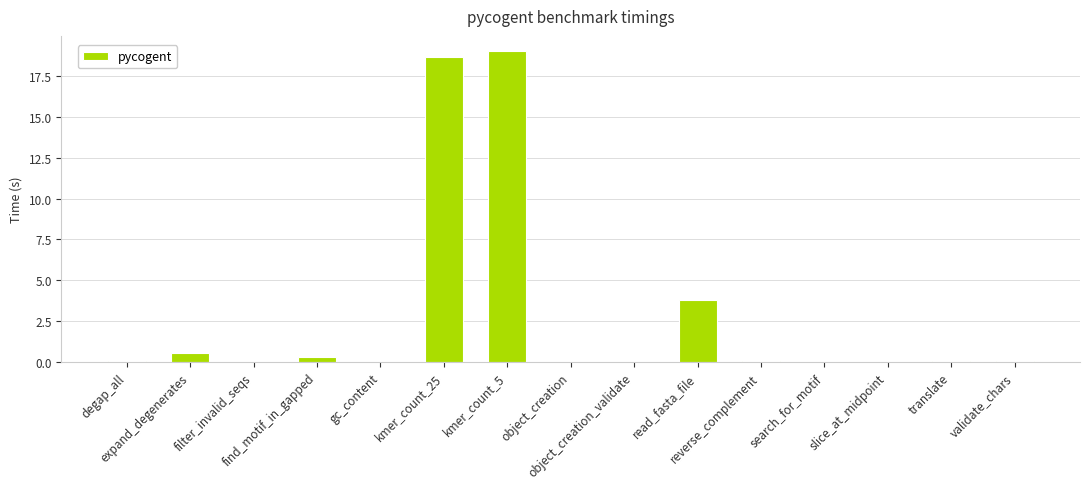

What is the sum of all values?

42.6